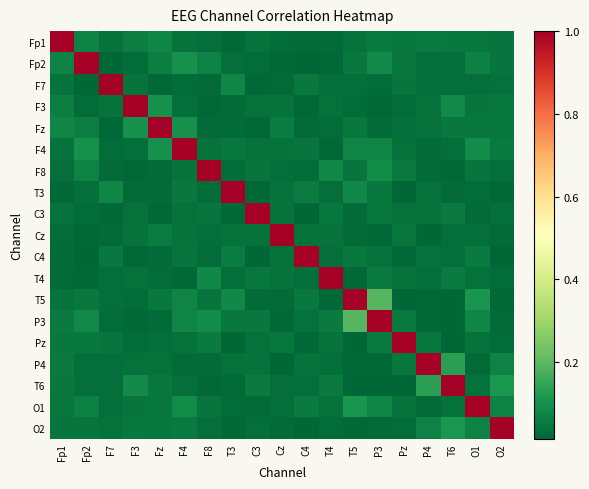

Reading left to right, what are all the values shown in this chart?

Fp1: Fp1=1.0	Fp2=0.1	F7=0.0	F3=0.1	Fz=0.1	F4=0.0	F8=0.0	T3=0.0	C3=0.0	Cz=0.0	C4=0.0	T4=0.0	T5=0.0	P3=0.1	Pz=0.1	P4=0.1	T6=0.0	O1=0.0	O2=0.0
Fp2: Fp1=0.1	Fp2=1.0	F7=0.0	F3=0.0	Fz=0.1	F4=0.1	F8=0.1	T3=0.0	C3=0.0	Cz=0.0	C4=0.0	T4=0.0	T5=0.1	P3=0.1	Pz=0.1	P4=0.0	T6=0.0	O1=0.1	O2=0.0
F7: Fp1=0.0	Fp2=0.0	F7=1.0	F3=0.0	Fz=0.0	F4=0.0	F8=0.0	T3=0.1	C3=0.0	Cz=0.0	C4=0.1	T4=0.0	T5=0.0	P3=0.0	Pz=0.0	P4=0.0	T6=0.0	O1=0.0	O2=0.0
F3: Fp1=0.1	Fp2=0.0	F7=0.0	F3=1.0	Fz=0.1	F4=0.0	F8=0.0	T3=0.0	C3=0.0	Cz=0.0	C4=0.0	T4=0.0	T5=0.0	P3=0.0	Pz=0.0	P4=0.0	T6=0.1	O1=0.0	O2=0.1
Fz: Fp1=0.1	Fp2=0.1	F7=0.0	F3=0.1	Fz=1.0	F4=0.1	F8=0.0	T3=0.0	C3=0.0	Cz=0.1	C4=0.0	T4=0.0	T5=0.1	P3=0.0	Pz=0.0	P4=0.0	T6=0.1	O1=0.0	O2=0.0
F4: Fp1=0.0	Fp2=0.1	F7=0.0	F3=0.0	Fz=0.1	F4=1.0	F8=0.0	T3=0.1	C3=0.0	Cz=0.0	C4=0.0	T4=0.0	T5=0.1	P3=0.1	Pz=0.0	P4=0.0	T6=0.0	O1=0.1	O2=0.1
F8: Fp1=0.0	Fp2=0.1	F7=0.0	F3=0.0	Fz=0.0	F4=0.0	F8=1.0	T3=0.0	C3=0.0	Cz=0.0	C4=0.0	T4=0.1	T5=0.0	P3=0.1	Pz=0.1	P4=0.0	T6=0.0	O1=0.0	O2=0.0
T3: Fp1=0.0	Fp2=0.0	F7=0.1	F3=0.0	Fz=0.0	F4=0.1	F8=0.0	T3=1.0	C3=0.0	Cz=0.0	C4=0.1	T4=0.0	T5=0.1	P3=0.1	Pz=0.0	P4=0.0	T6=0.0	O1=0.0	O2=0.0
C3: Fp1=0.0	Fp2=0.0	F7=0.0	F3=0.0	Fz=0.0	F4=0.0	F8=0.0	T3=0.0	C3=1.0	Cz=0.0	C4=0.0	T4=0.0	T5=0.0	P3=0.1	Pz=0.0	P4=0.0	T6=0.1	O1=0.0	O2=0.0
Cz: Fp1=0.0	Fp2=0.0	F7=0.0	F3=0.0	Fz=0.1	F4=0.0	F8=0.0	T3=0.0	C3=0.0	Cz=1.0	C4=0.0	T4=0.0	T5=0.0	P3=0.0	Pz=0.0	P4=0.0	T6=0.0	O1=0.0	O2=0.0
C4: Fp1=0.0	Fp2=0.0	F7=0.1	F3=0.0	Fz=0.0	F4=0.0	F8=0.0	T3=0.1	C3=0.0	Cz=0.0	C4=1.0	T4=0.0	T5=0.1	P3=0.0	Pz=0.0	P4=0.0	T6=0.0	O1=0.1	O2=0.0
T4: Fp1=0.0	Fp2=0.0	F7=0.0	F3=0.0	Fz=0.0	F4=0.0	F8=0.1	T3=0.0	C3=0.0	Cz=0.0	C4=0.0	T4=1.0	T5=0.0	P3=0.1	Pz=0.0	P4=0.0	T6=0.1	O1=0.0	O2=0.0
T5: Fp1=0.0	Fp2=0.1	F7=0.0	F3=0.0	Fz=0.1	F4=0.1	F8=0.0	T3=0.1	C3=0.0	Cz=0.0	C4=0.1	T4=0.0	T5=1.0	P3=0.2	Pz=0.0	P4=0.0	T6=0.0	O1=0.1	O2=0.0
P3: Fp1=0.1	Fp2=0.1	F7=0.0	F3=0.0	Fz=0.0	F4=0.1	F8=0.1	T3=0.1	C3=0.1	Cz=0.0	C4=0.0	T4=0.1	T5=0.2	P3=1.0	Pz=0.1	P4=0.0	T6=0.0	O1=0.1	O2=0.0
Pz: Fp1=0.1	Fp2=0.1	F7=0.0	F3=0.0	Fz=0.0	F4=0.0	F8=0.1	T3=0.0	C3=0.0	Cz=0.0	C4=0.0	T4=0.0	T5=0.0	P3=0.1	Pz=1.0	P4=0.0	T6=0.0	O1=0.0	O2=0.0
P4: Fp1=0.1	Fp2=0.0	F7=0.0	F3=0.0	Fz=0.0	F4=0.0	F8=0.0	T3=0.0	C3=0.0	Cz=0.0	C4=0.0	T4=0.0	T5=0.0	P3=0.0	Pz=0.0	P4=1.0	T6=0.1	O1=0.0	O2=0.1
T6: Fp1=0.0	Fp2=0.0	F7=0.0	F3=0.1	Fz=0.1	F4=0.0	F8=0.0	T3=0.0	C3=0.1	Cz=0.0	C4=0.0	T4=0.1	T5=0.0	P3=0.0	Pz=0.0	P4=0.1	T6=1.0	O1=0.0	O2=0.1
O1: Fp1=0.0	Fp2=0.1	F7=0.0	F3=0.0	Fz=0.0	F4=0.1	F8=0.0	T3=0.0	C3=0.0	Cz=0.0	C4=0.1	T4=0.0	T5=0.1	P3=0.1	Pz=0.0	P4=0.0	T6=0.0	O1=1.0	O2=0.1
O2: Fp1=0.0	Fp2=0.0	F7=0.0	F3=0.1	Fz=0.0	F4=0.1	F8=0.0	T3=0.0	C3=0.0	Cz=0.0	C4=0.0	T4=0.0	T5=0.0	P3=0.0	Pz=0.0	P4=0.1	T6=0.1	O1=0.1	O2=1.0